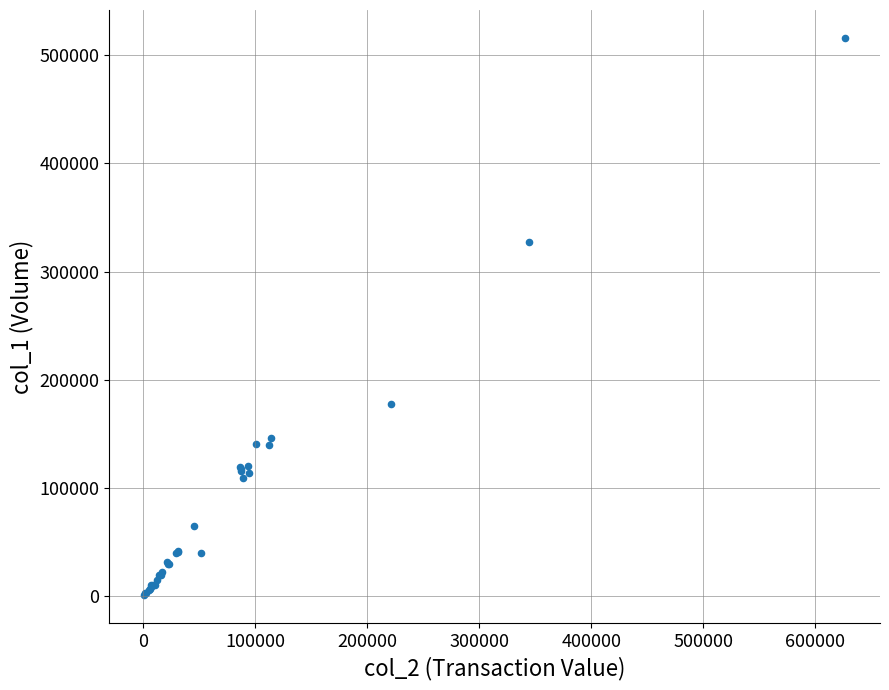

What Y value in the scatter plot is closest to 258500?

327000